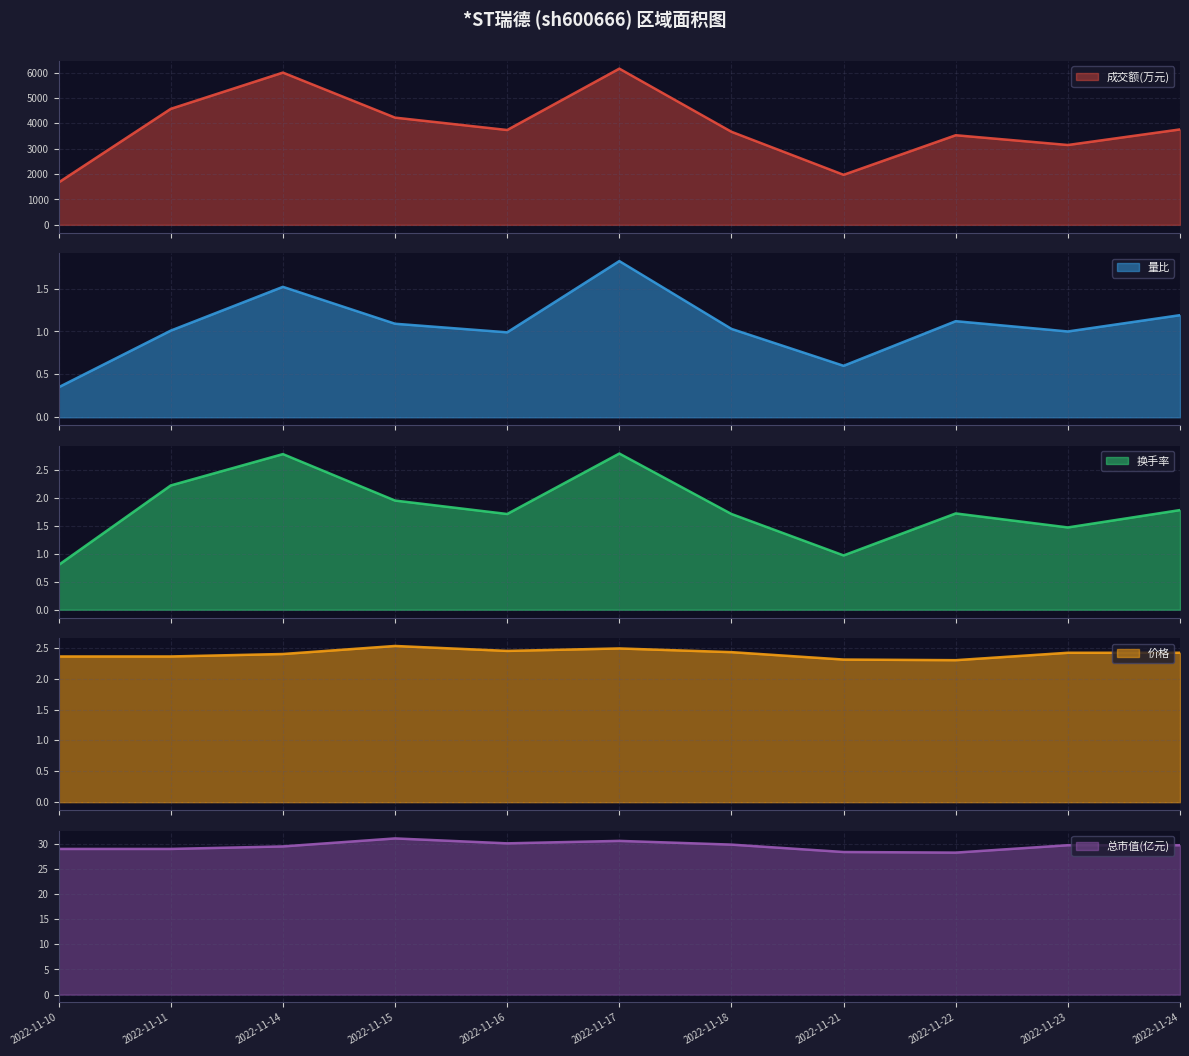

How many categories are shown in the chart?

11